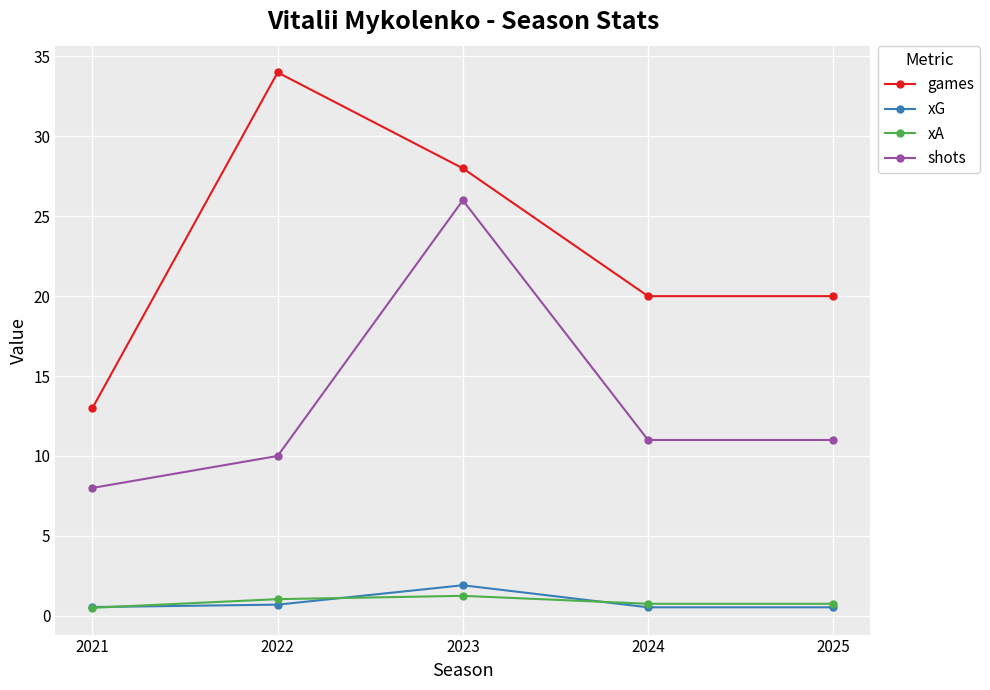

True or false: xG has a value of 0.5 at 2025.

True